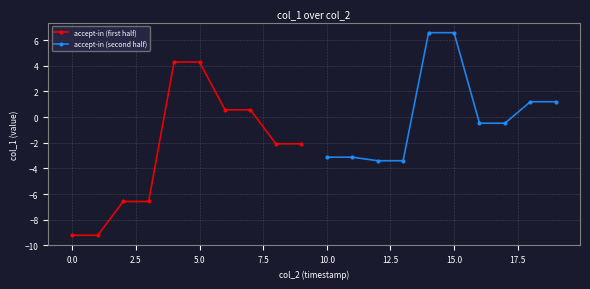

Which series has the largest range (max minus min)?

accept-in (first half)